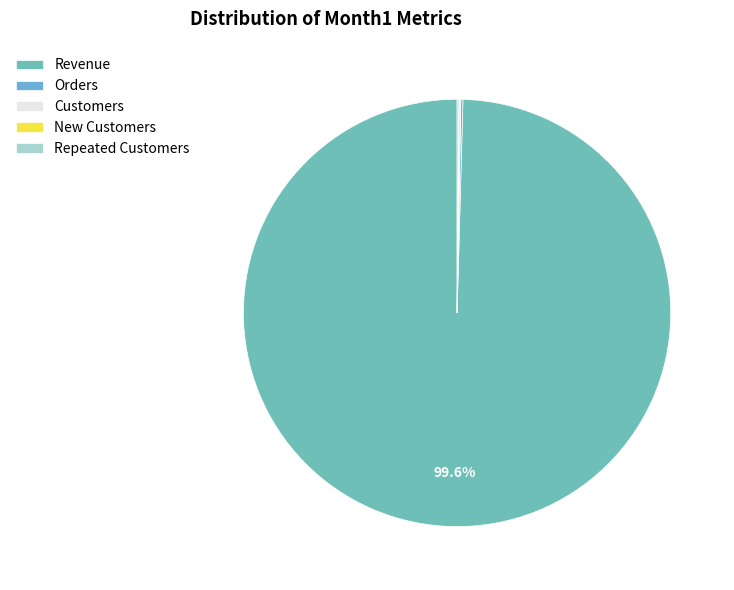

Which has a higher value, Orders or Revenue?

Revenue